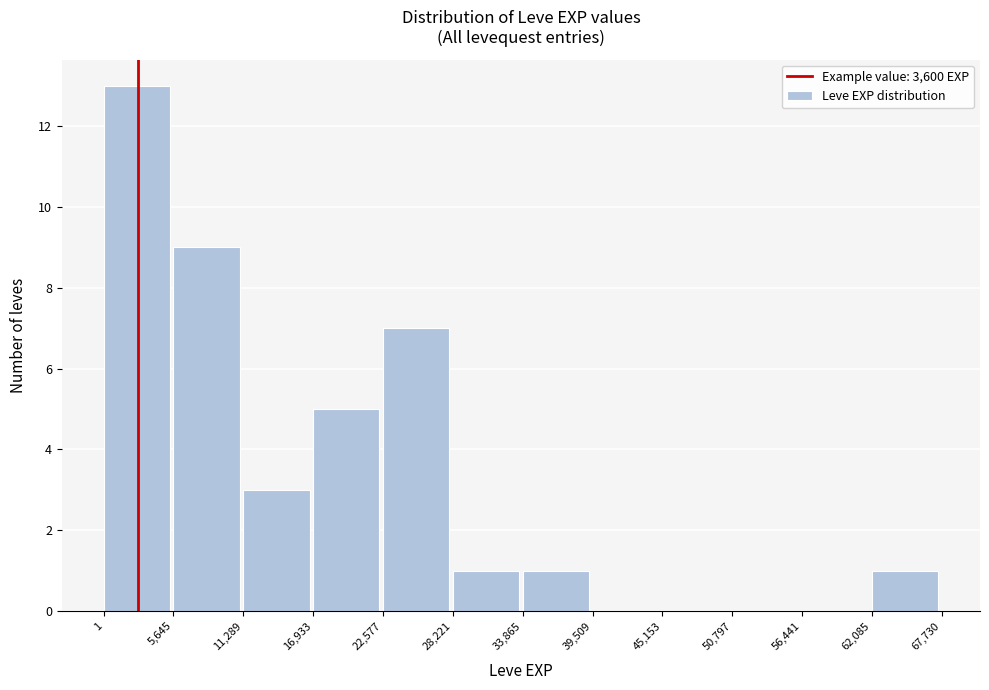

How tall is the bar that spans 62,085 to 67,730 on the x-axis? The values are not printed on the chart, so give them approximately, as read against the axis.

1